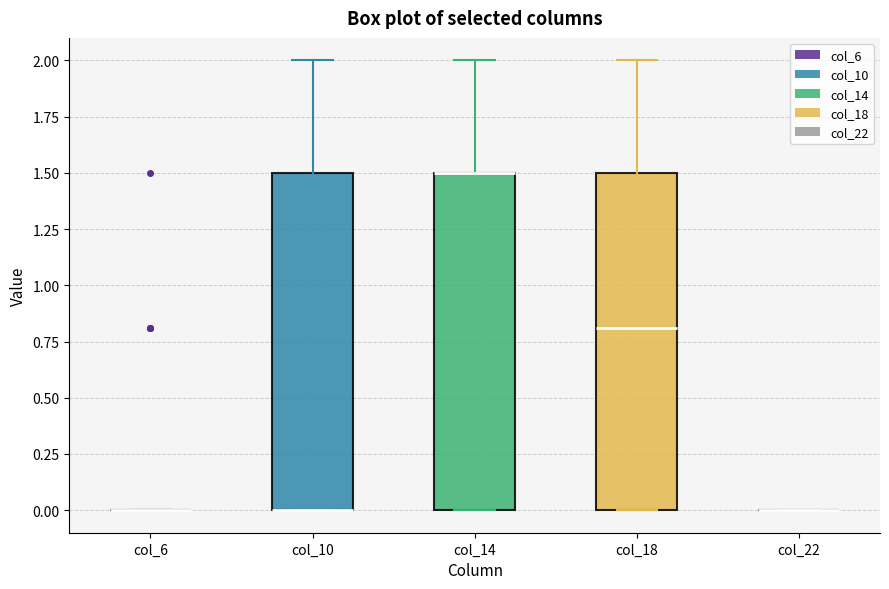

Reading left to right, read every box against the y-axis: the position of its median line, the range the box covers, and the ends of its whiskers. The values are not printed on the chart, so give them approximately, as read against the axis.

col_6: box collapsed to a line at 0.0, whiskers 0.0 to 0.0
col_10: median 0.0 (drawn on the box's lower edge), box 0.0 to 1.5, whiskers 0.0 to 2.0
col_14: median 1.5 (drawn on the box's upper edge), box 0.0 to 1.5, whiskers 0.0 to 2.0
col_18: median 0.8, box 0.0 to 1.5, whiskers 0.0 to 2.0
col_22: box collapsed to a line at 0.0, whiskers 0.0 to 0.0